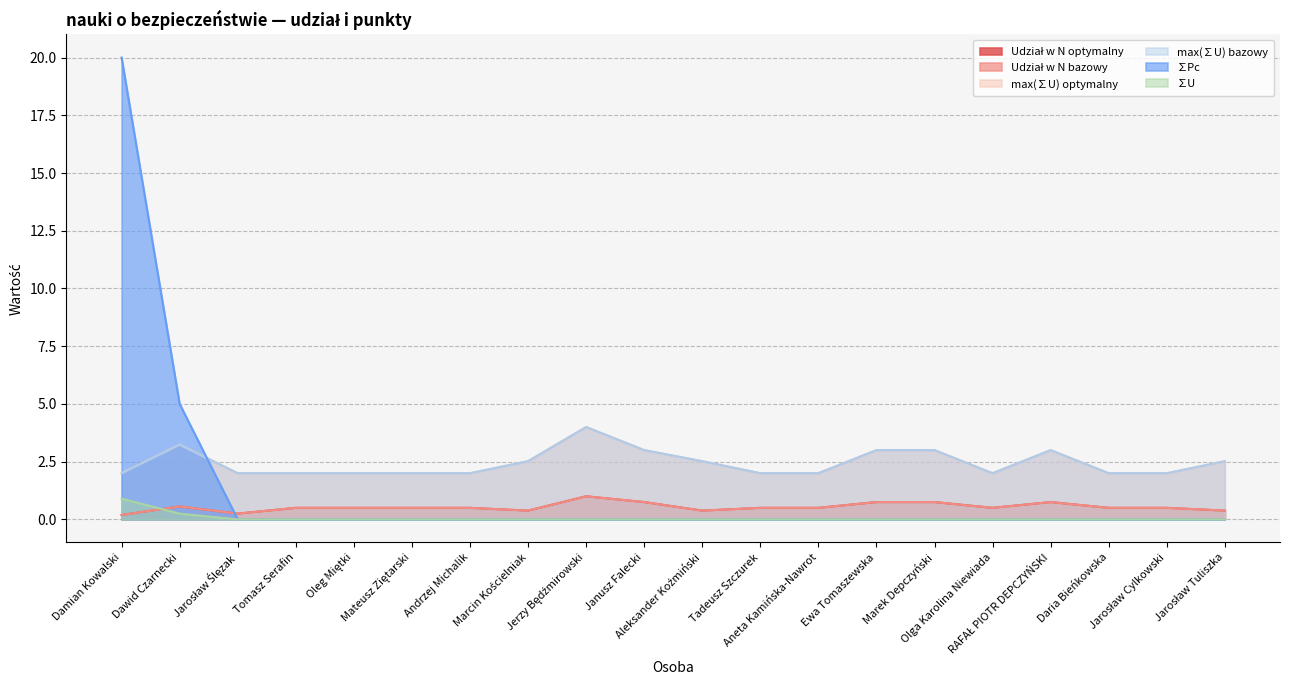

What is the label of the 10th point from the left?

Janusz Falecki